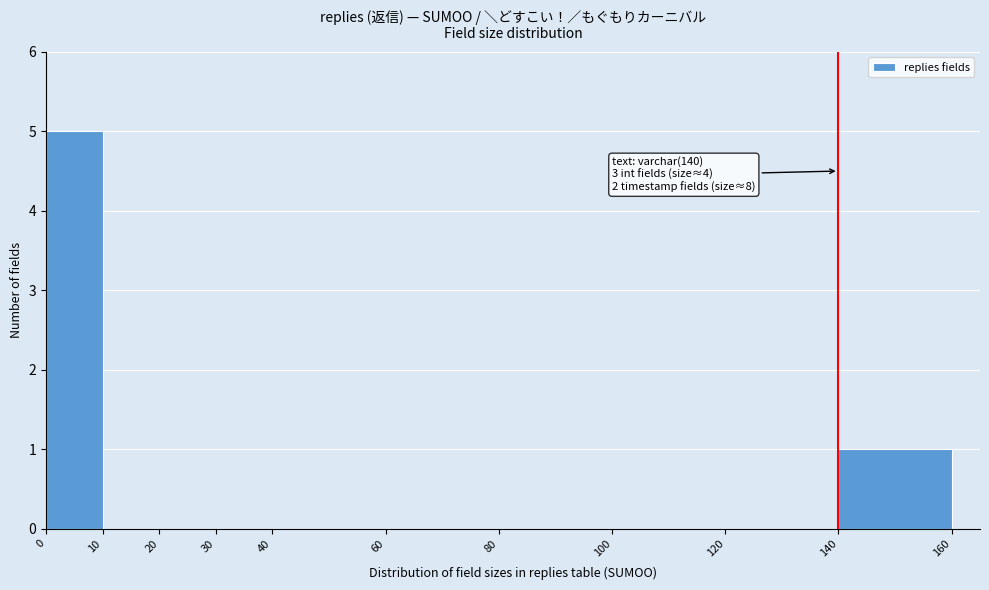

Which range on the x-axis has the tallest bar?

0 to 10